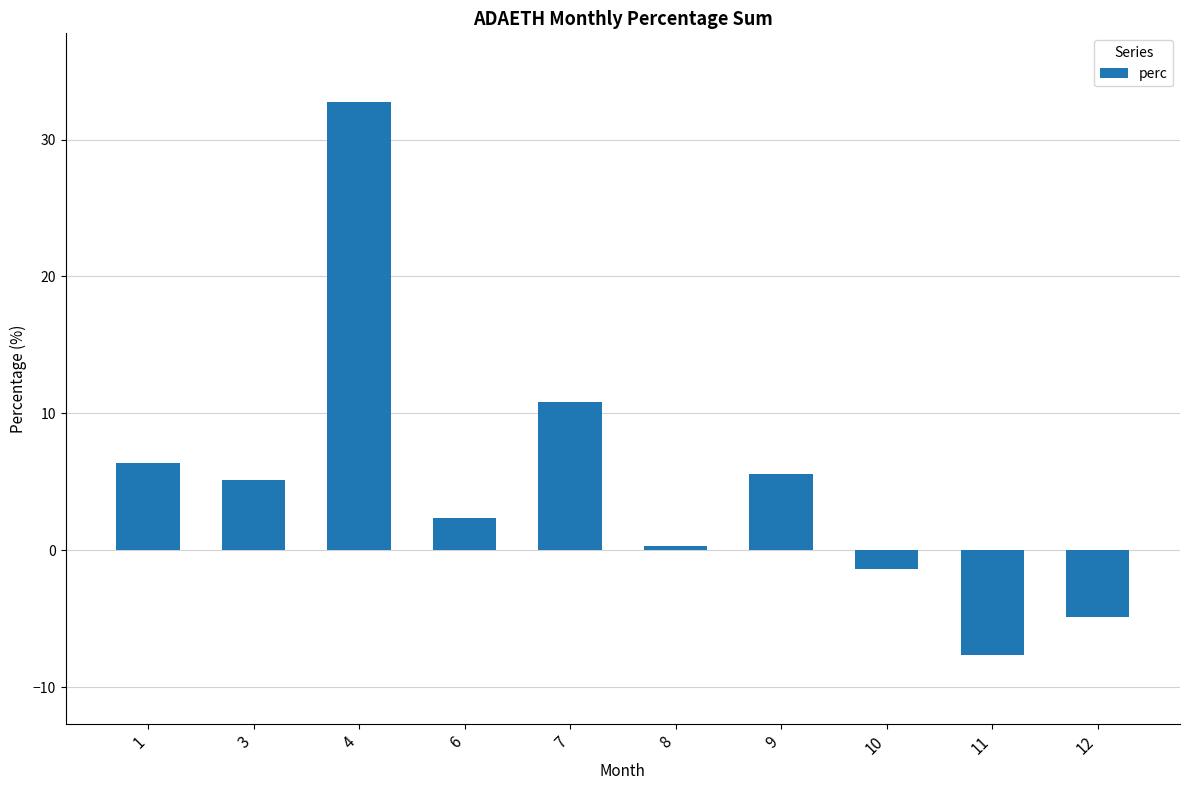

How many values exceed 5?

5